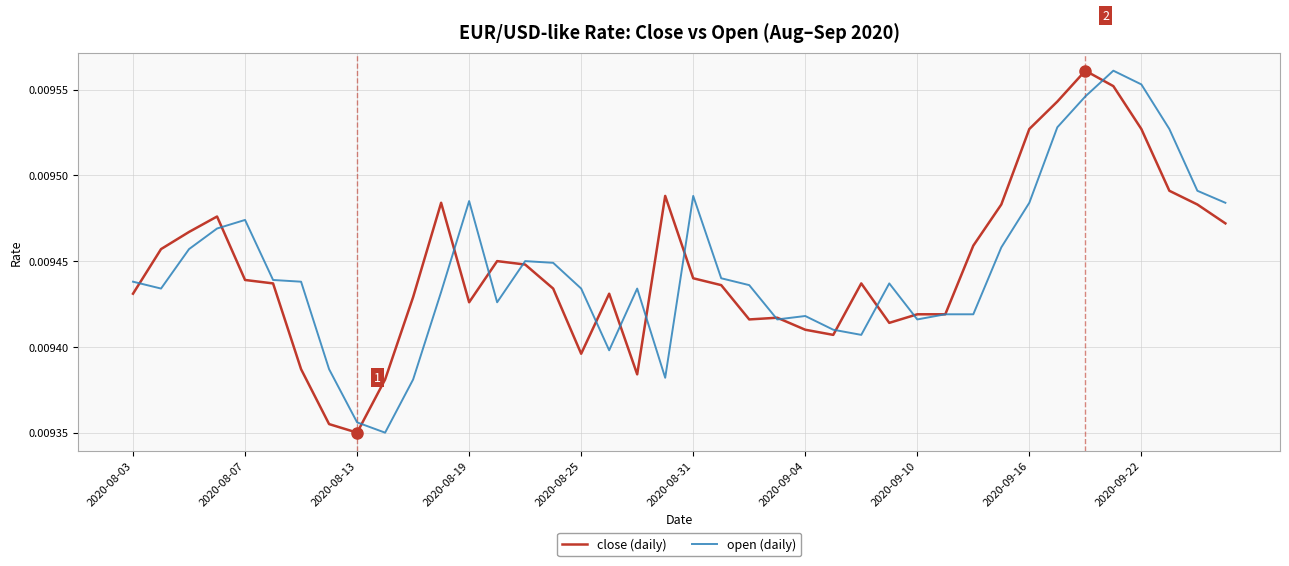

Count the number of categories in the chart.

40